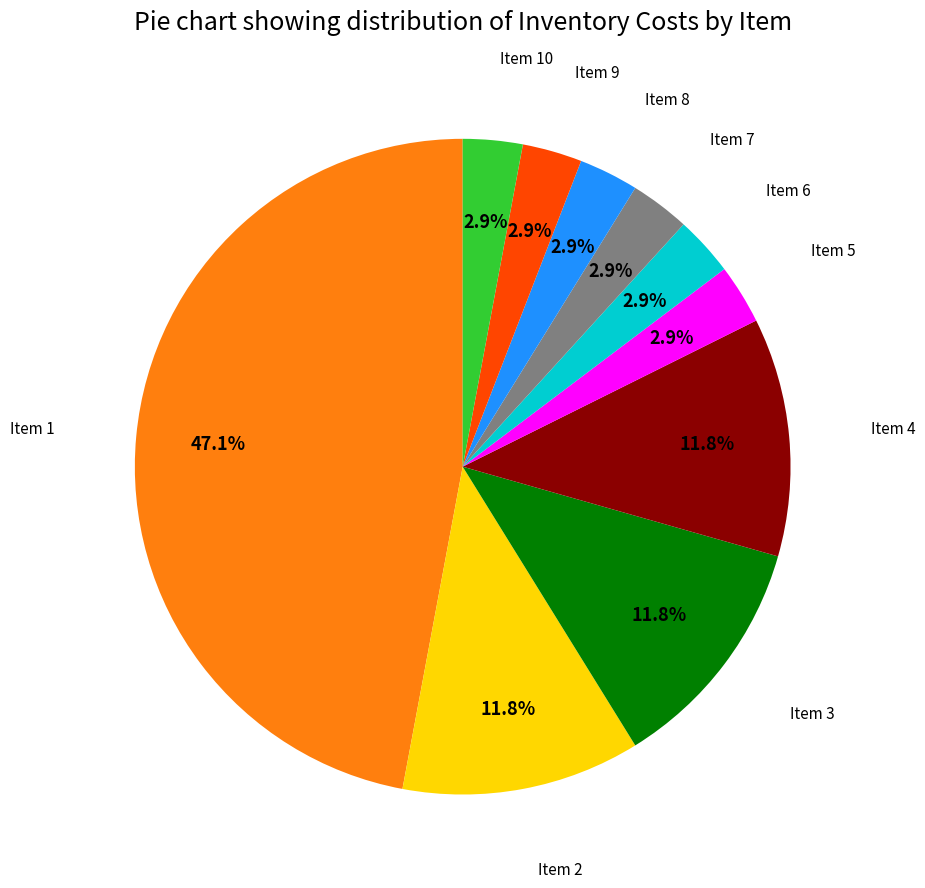

Is there any slice that represents more than half of the pie?

No